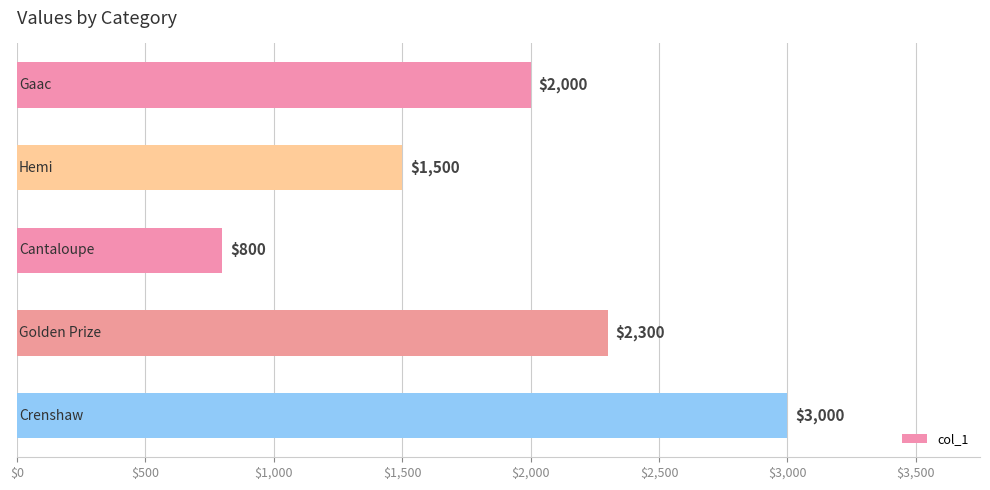

What is the minimum value shown in the chart?

800